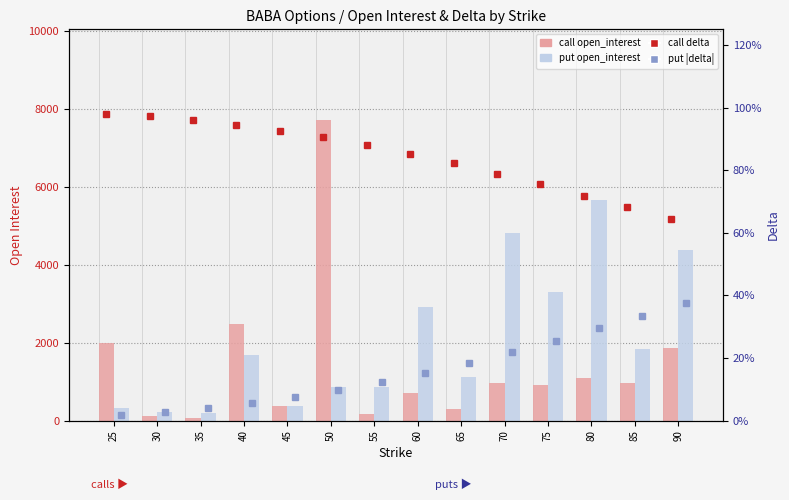

What is the difference between the maximum and minimum values in the call delta series?

0.3